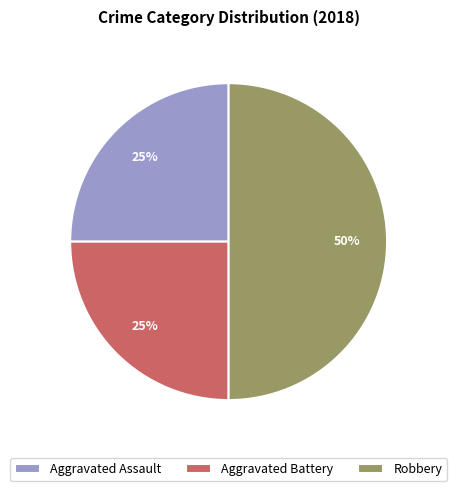

To the nearest percent, what percentage of the pie is Aggravated Assault?

25%